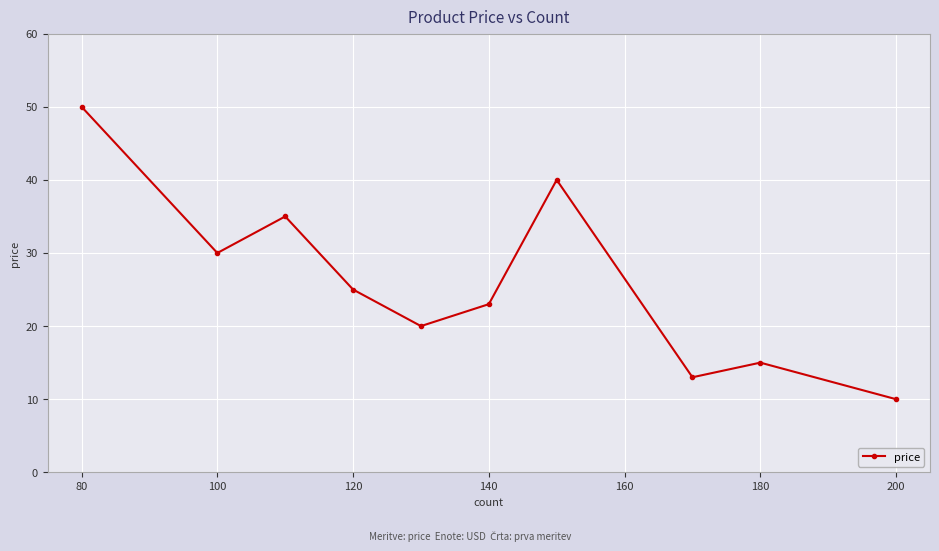

Reading right to left, what are all the values shown in this chart?

10.0	15.0	13.0	40.0	23.0	20.0	25.0	35.0	30.0	50.0